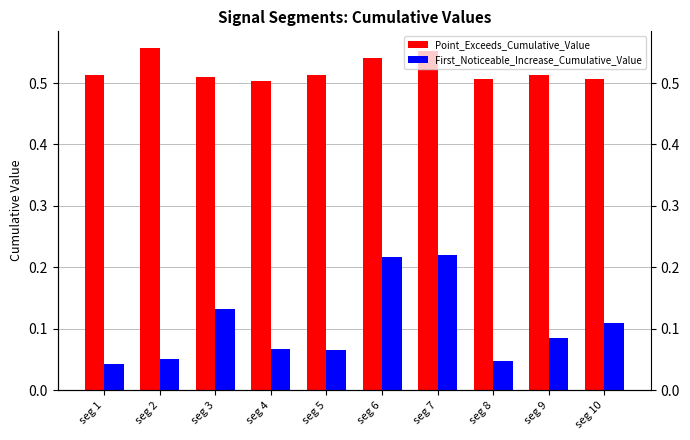

Is it true that Point_Exceeds_Cumulative_Value equals 0.3 at seg 4?

False